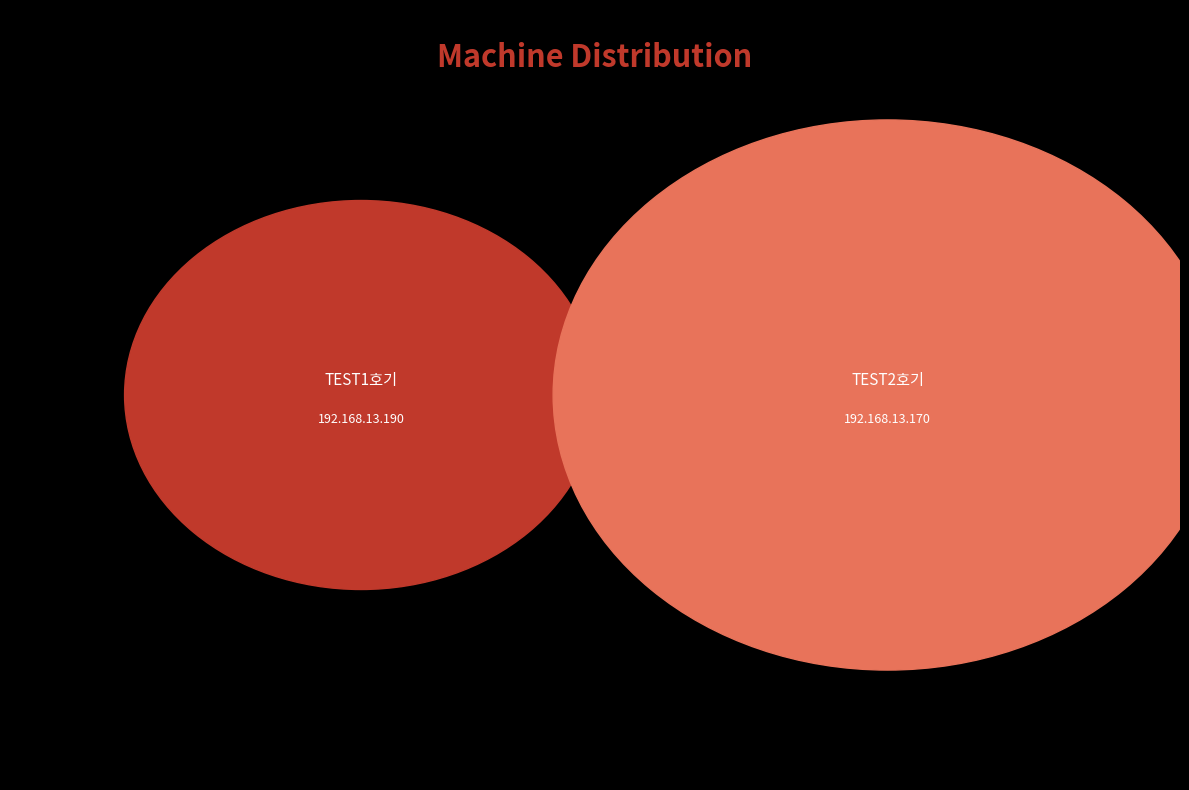

What is the majority slice?

192.168.13.170